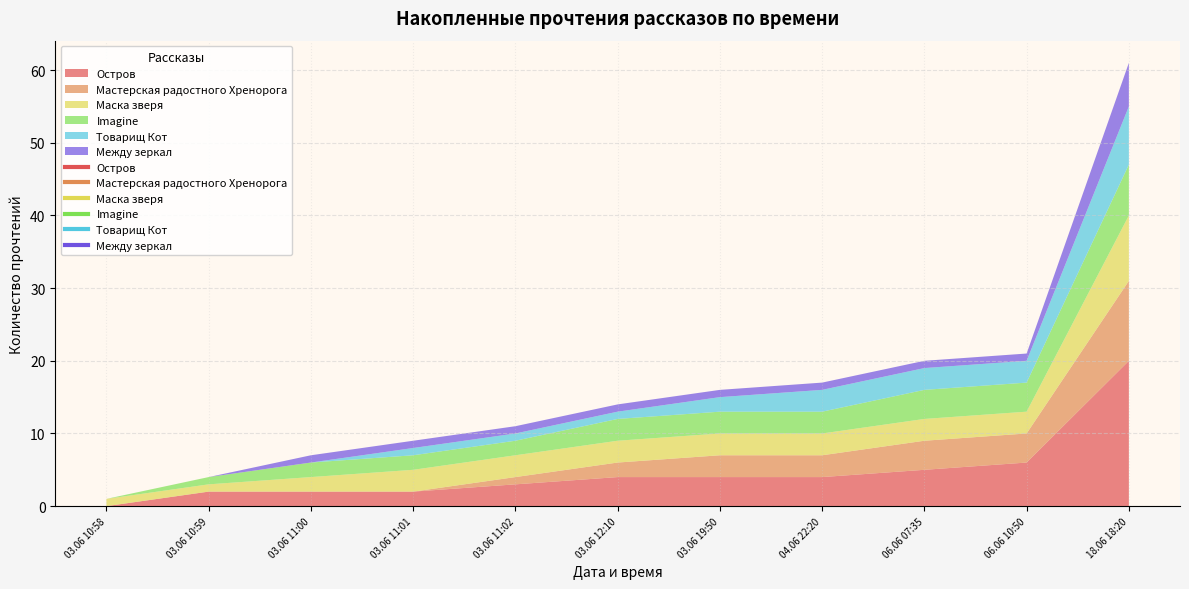

Which label corresponds to the smallest value in the chart?

03.06 10:58